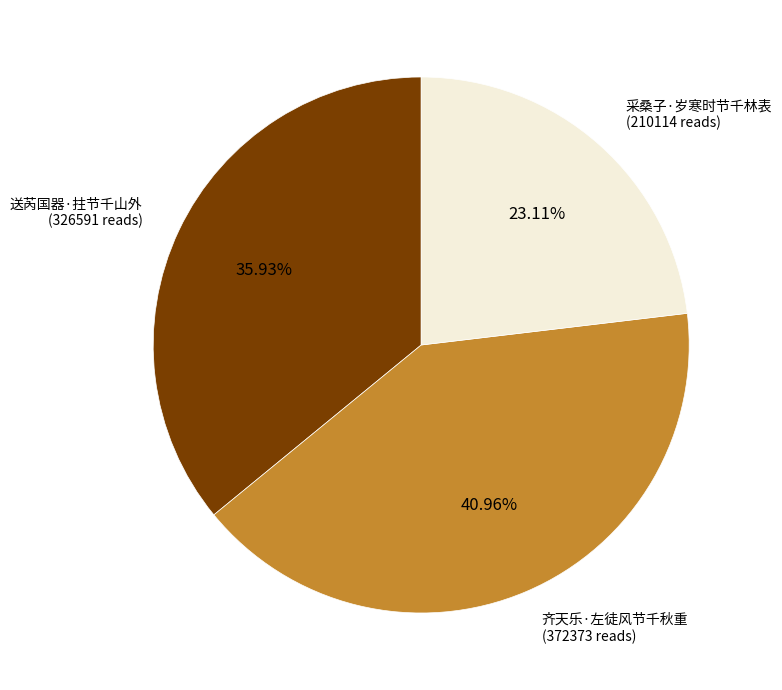

To the nearest percent, what is the difference between the largest and smallest slice percentages?

18%